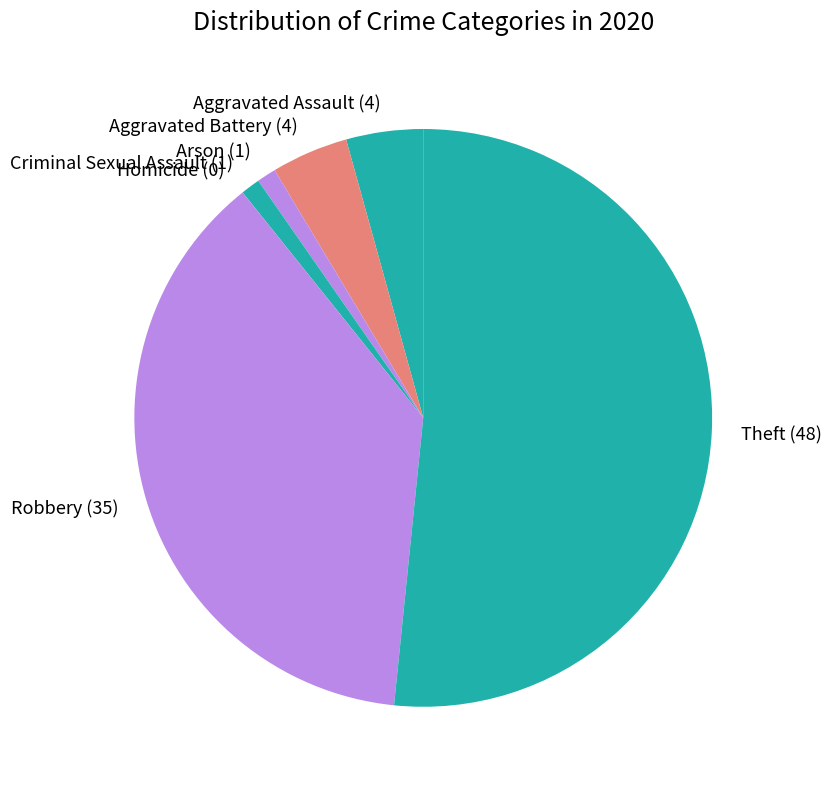

Is it true that Criminal Sexual Assault (1) is 7% of the pie?

False